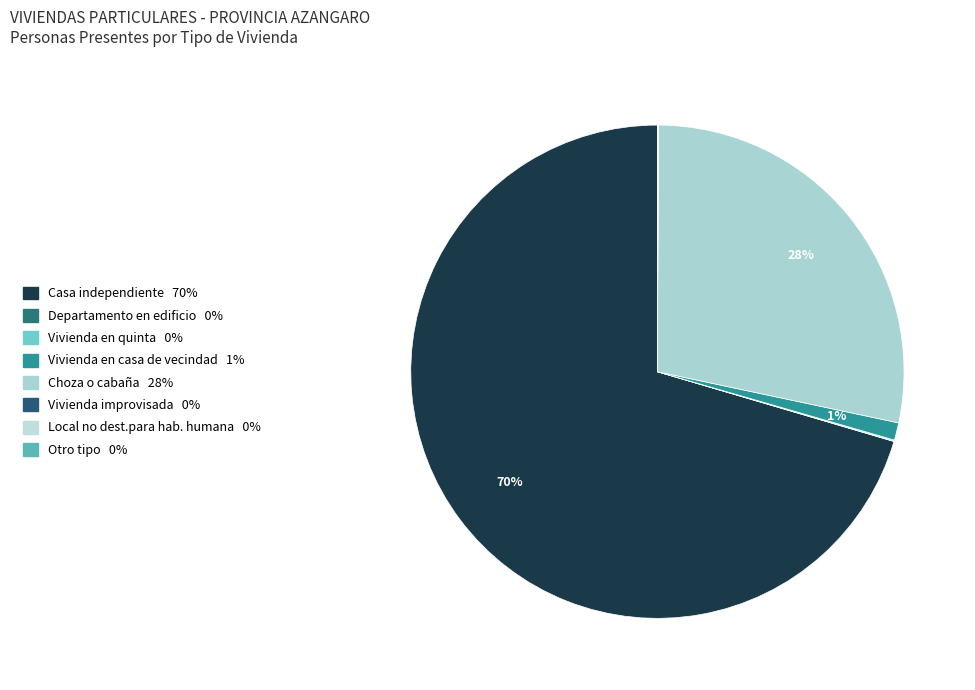

To the nearest percent, what is the average slice percentage?

12%